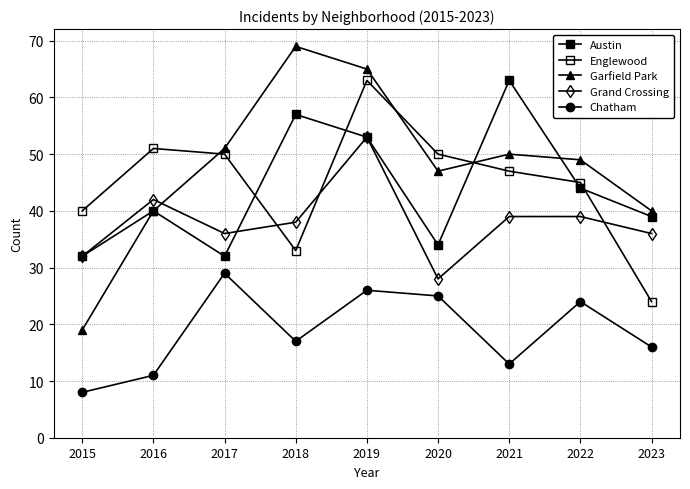

Is this an area chart (filled region under the line)?

No